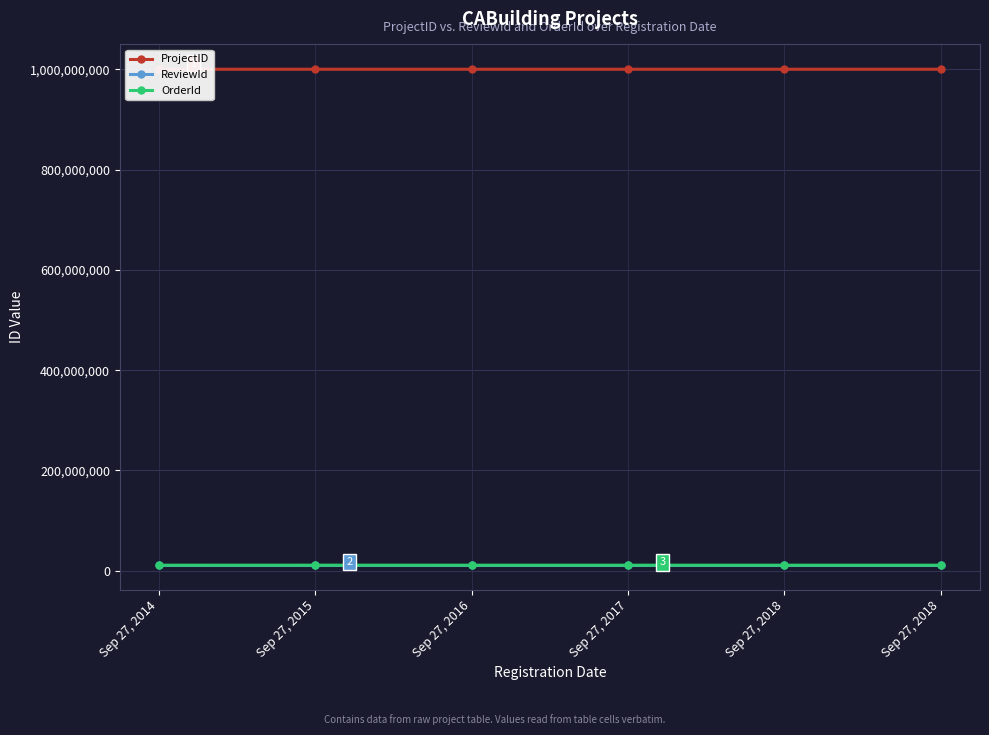

Which category has the lowest value in the ProjectID series?

Sep 27, 2014